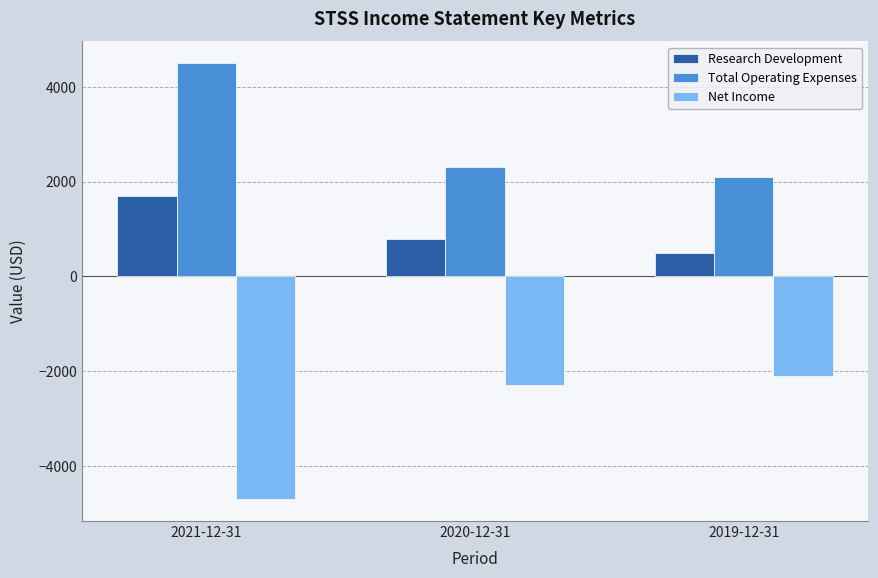

At which category is the sum across all series the highest?

2021-12-31